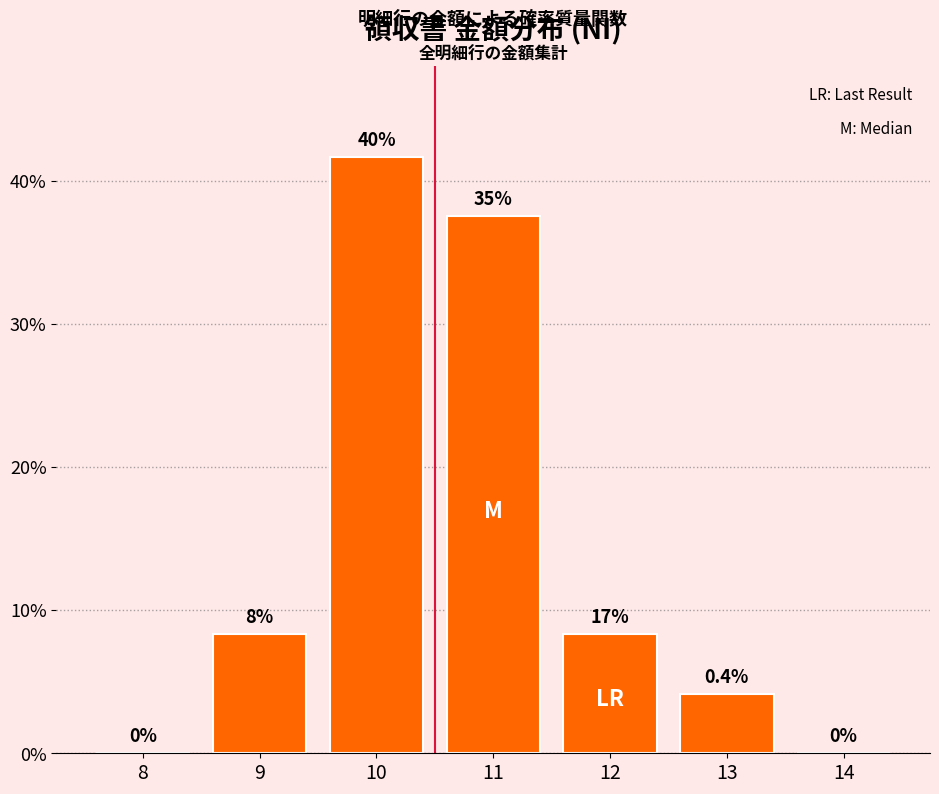

Are the bars horizontal?

No